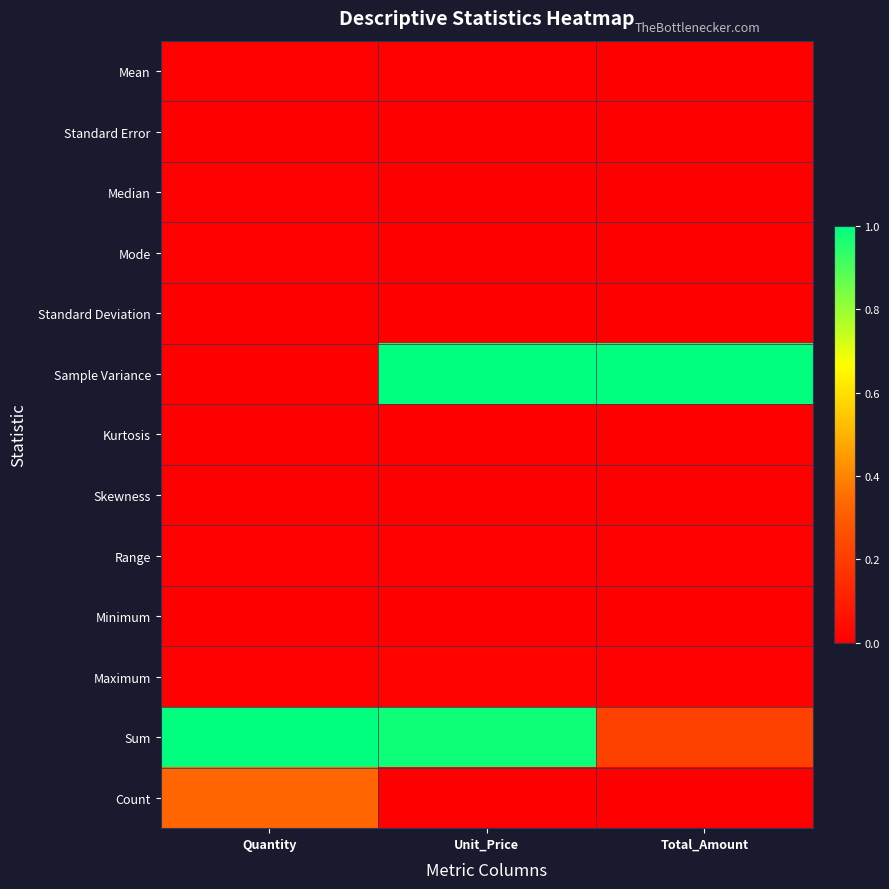

Rank the series by their maximum value, from highest to lowest.

Sample Variance, Sum, Count, Maximum, Range, Mean, Median, Mode, Standard Deviation, Minimum, Skewness, Standard Error, Kurtosis